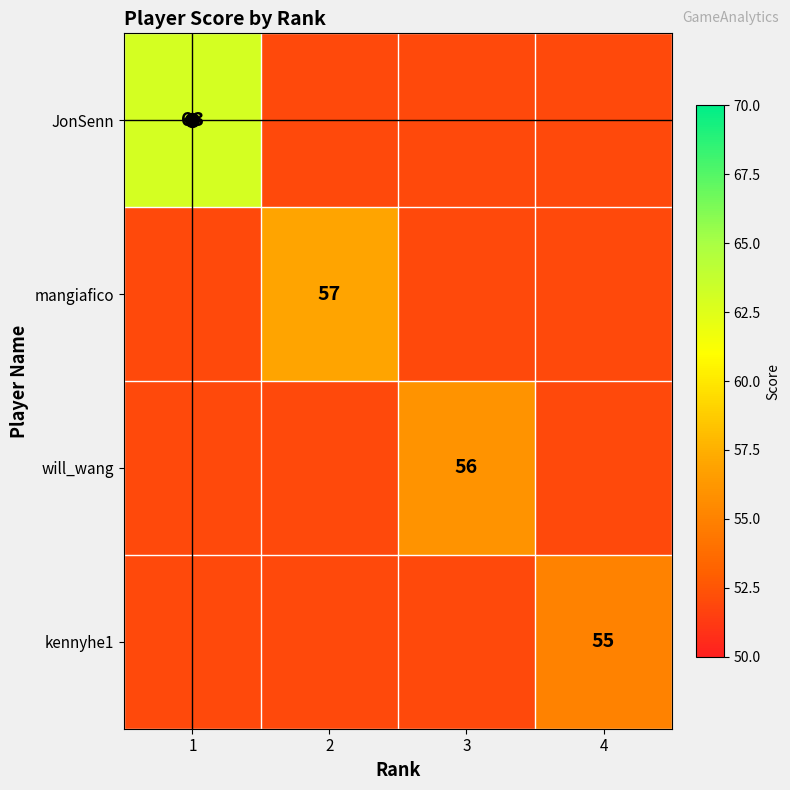

The JonSenn series shows 77 at 3. True or false?

False